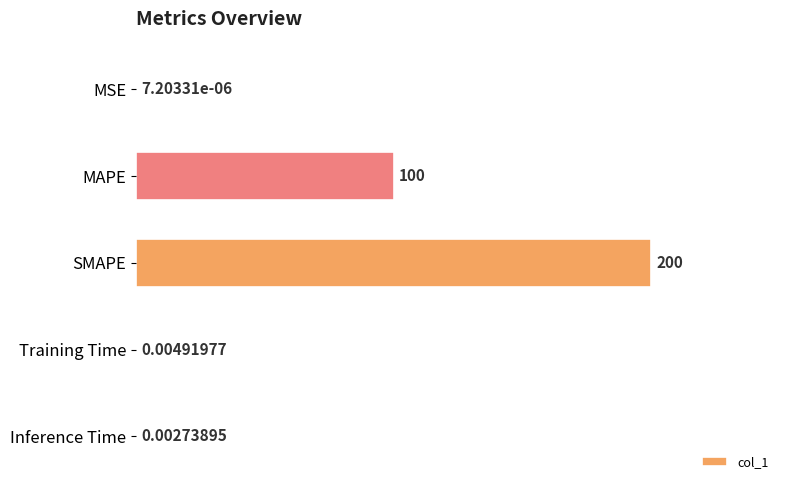

Which label corresponds to the largest value in the chart?

SMAPE